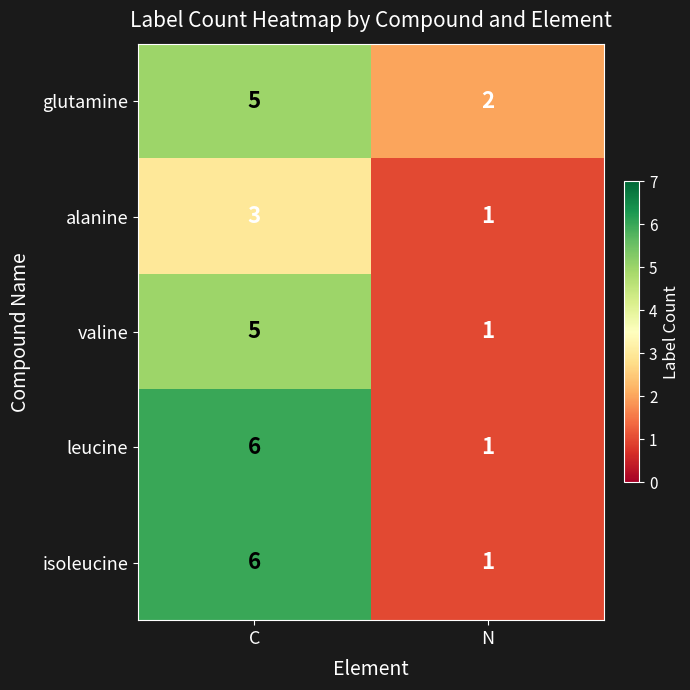

How many data points does each series have?

2